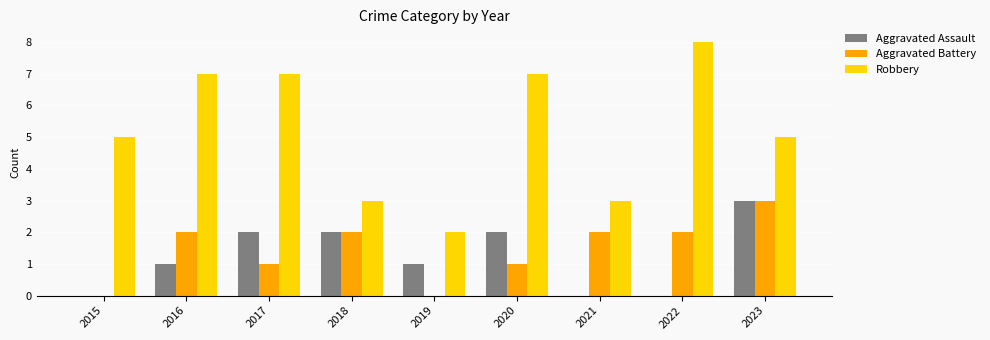

The value of Aggravated Battery at 2018 is 2. True or false?

True